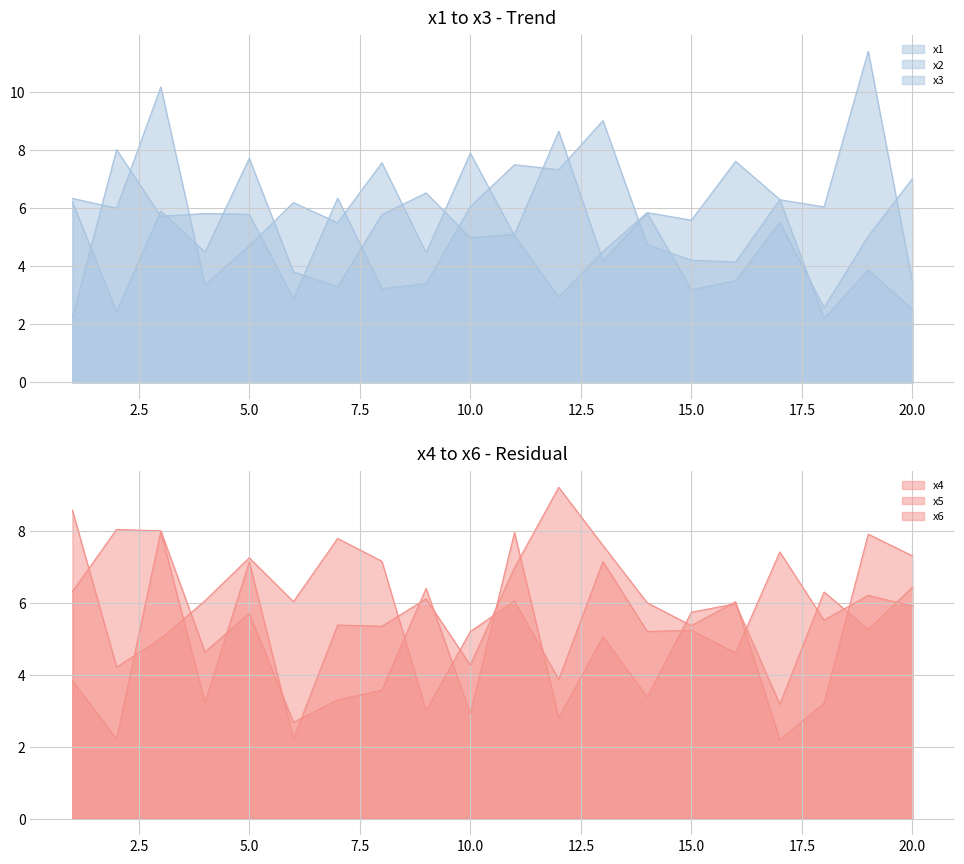

How many data points in x5 are above 5?

12